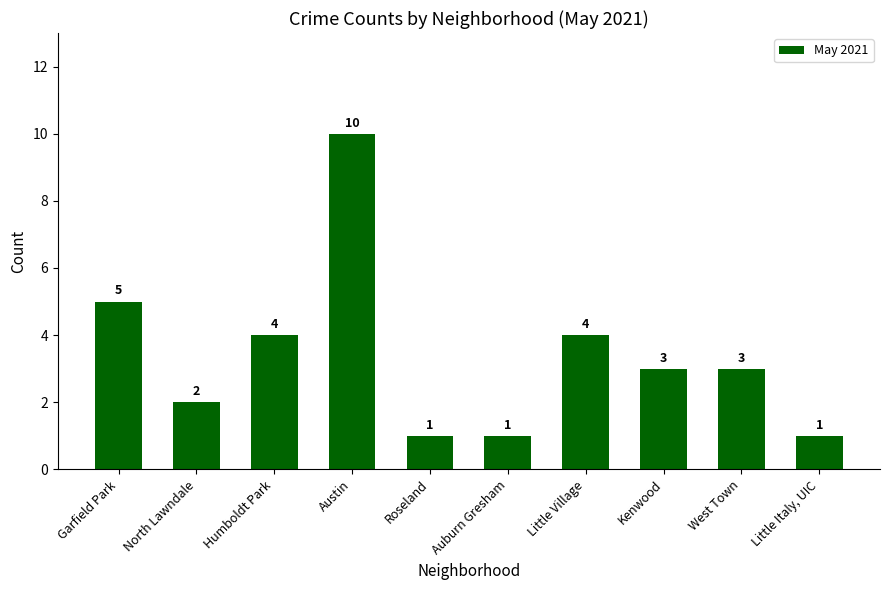

What is the label of the 6th bar from the right?

Roseland